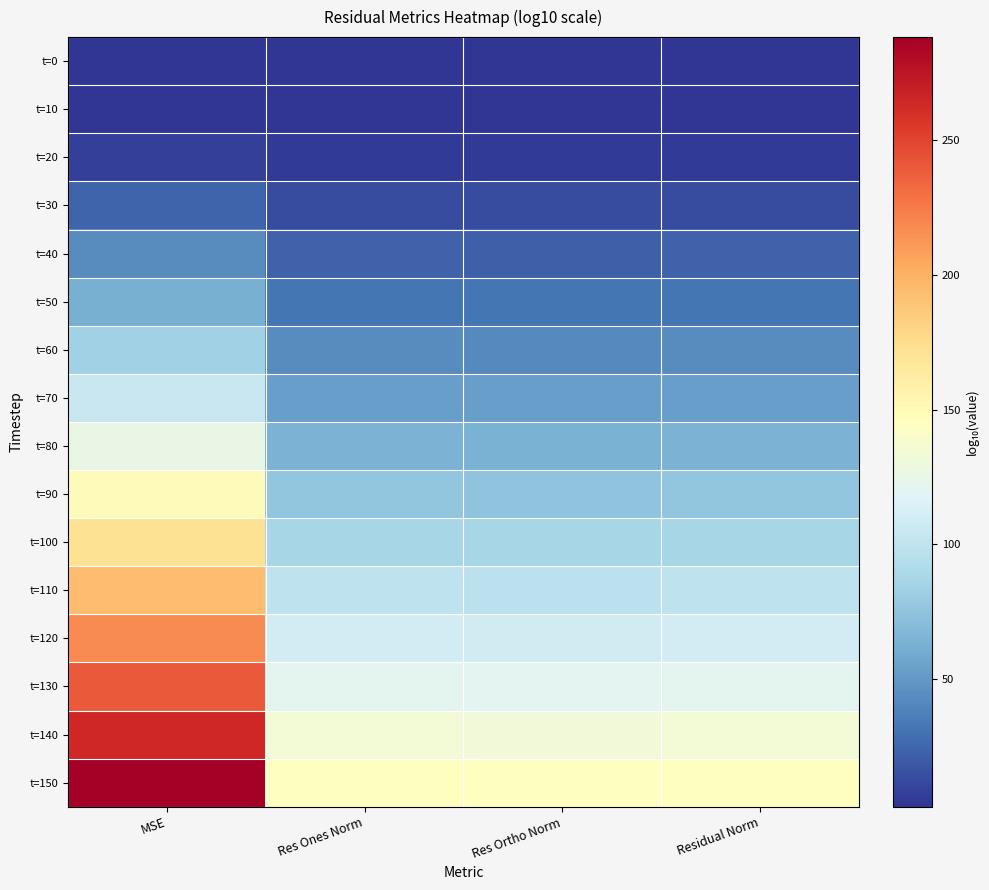

Rank the series by their maximum value, from lowest to highest.

t=0, t=10, t=20, t=30, t=40, t=50, t=60, t=70, t=80, t=90, t=100, t=110, t=120, t=130, t=140, t=150